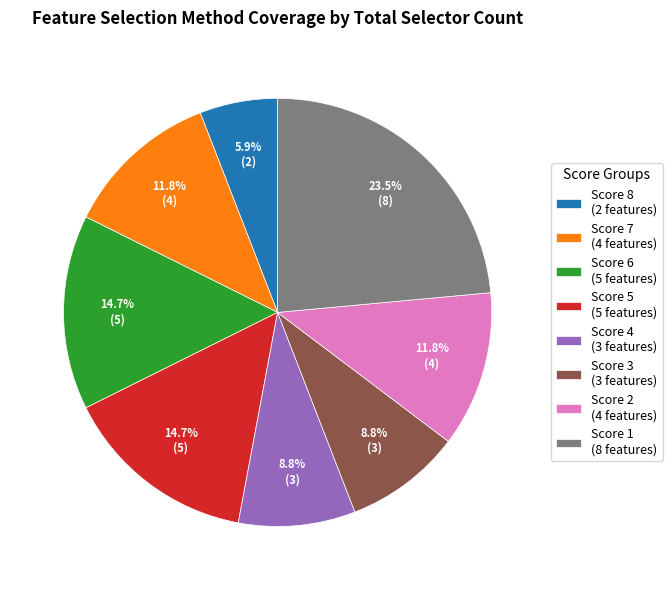

Is there any slice that represents more than half of the pie?

No